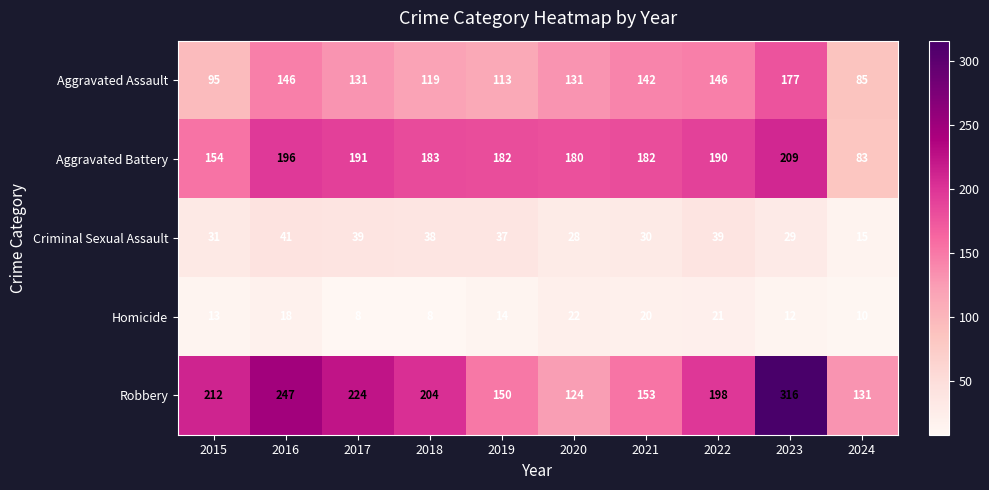

Which series has the largest total across all categories?

Robbery